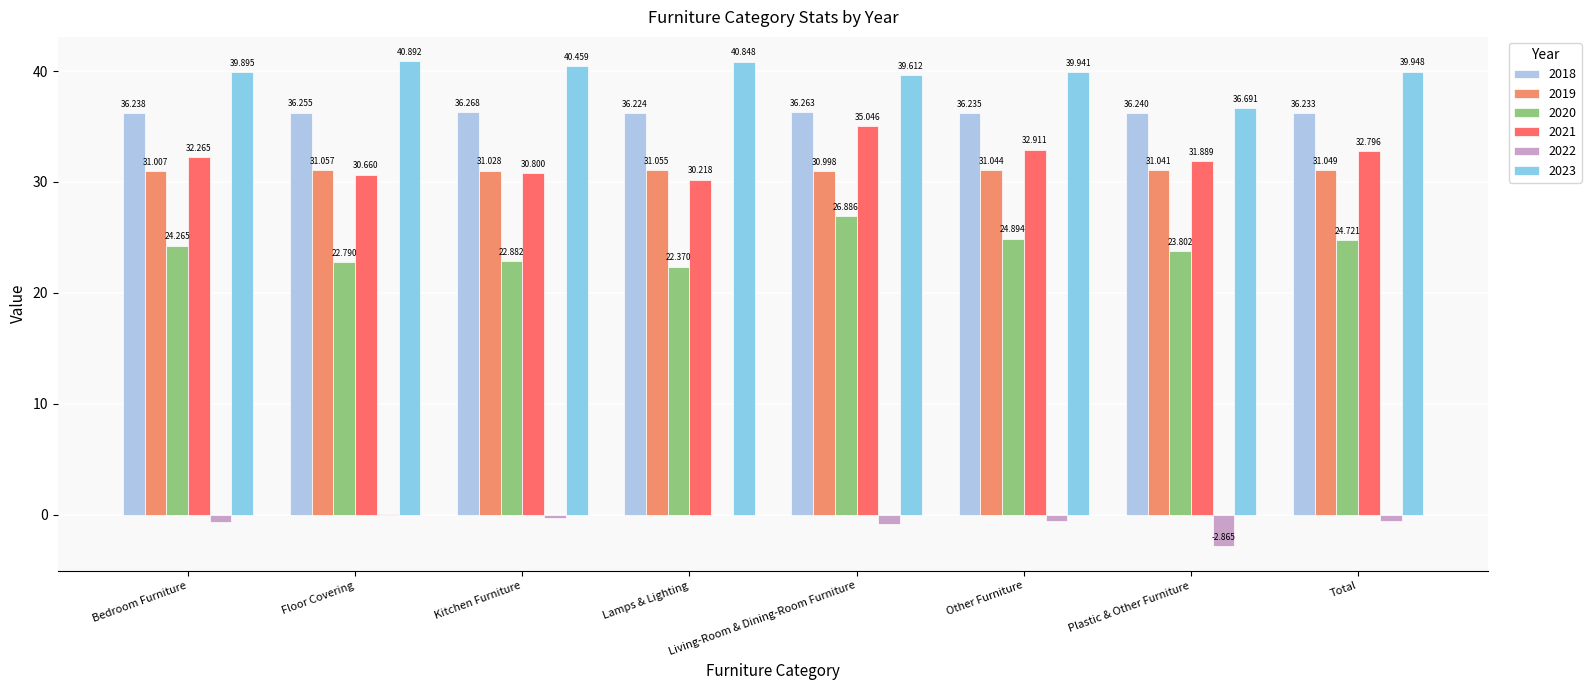

How many data points in 2023 are above 39?

7